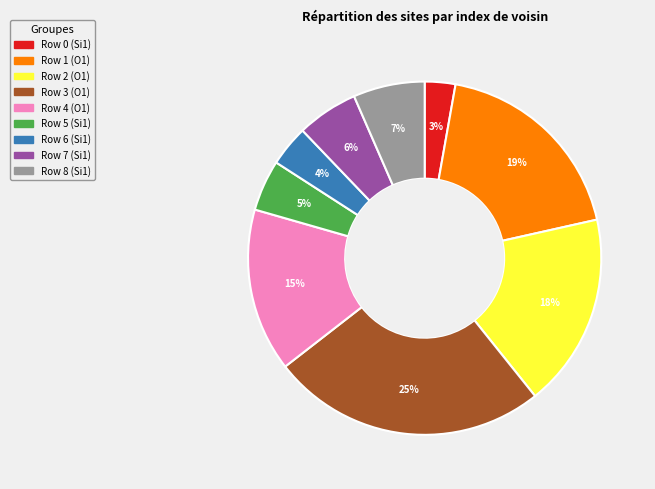

Is there a majority slice in this chart?

No